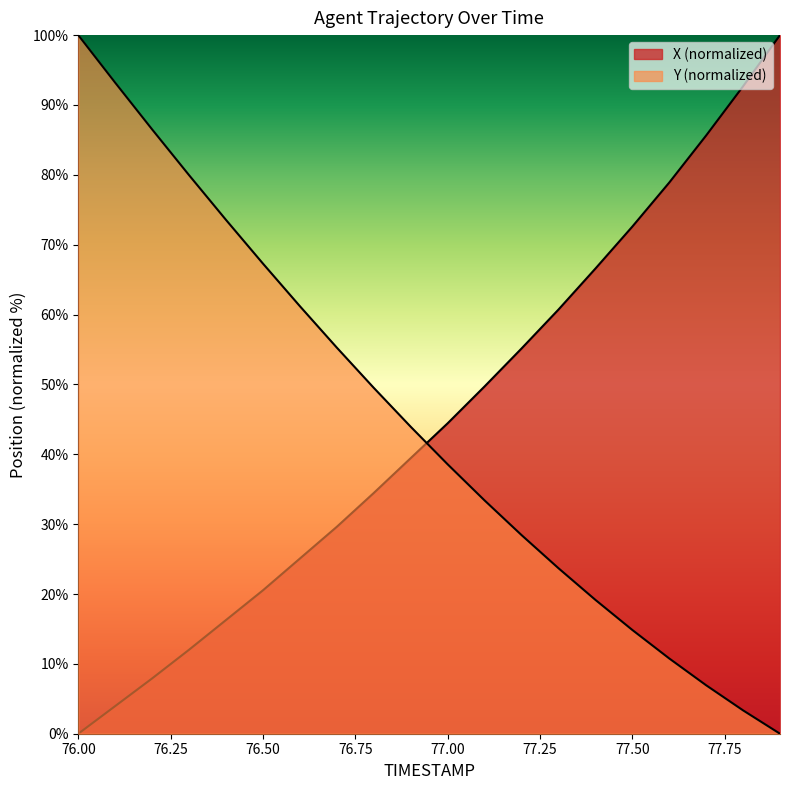

List the labels in order of Y value, smallest first.

77.9, 77.8, 77.7, 77.6, 77.5, 77.4, 77.3, 77.2, 77.1, 77.0, 76.9, 76.8, 76.7, 76.6, 76.5, 76.4, 76.3, 76.2, 76.1, 76.0